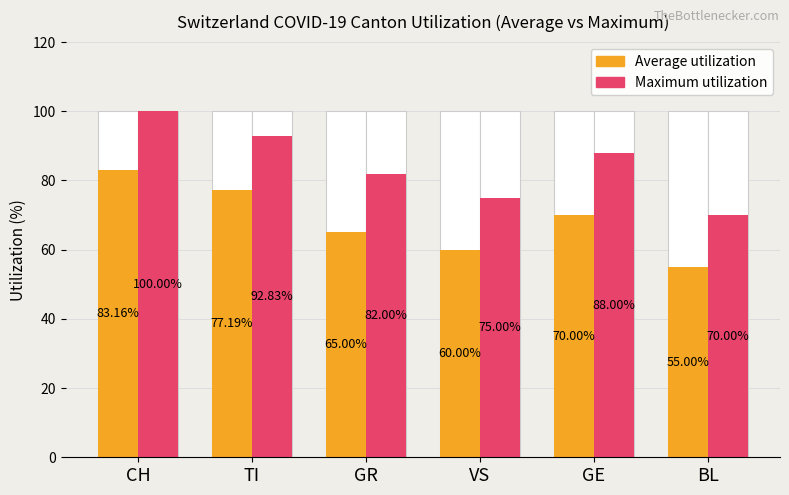

What are all the series names shown in the legend?

Average utilization, Maximum utilization